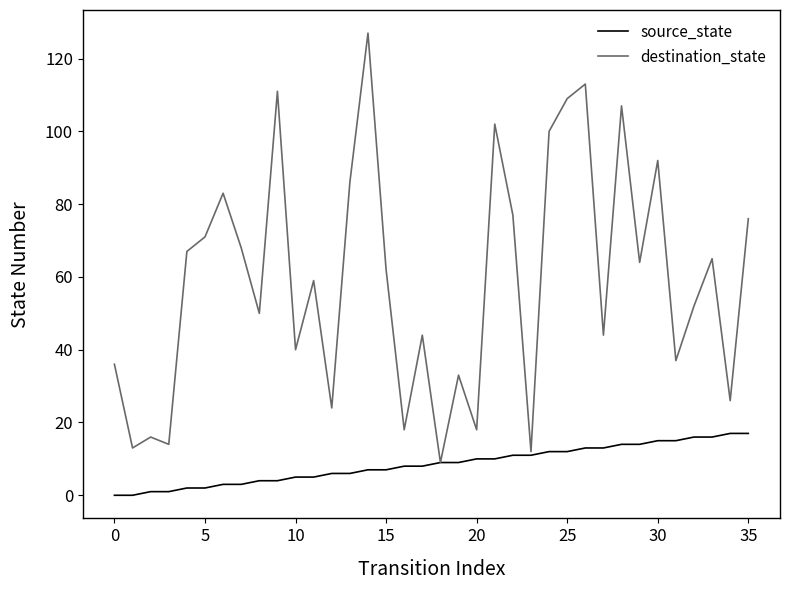

Rank the series by their average value, from highest to lowest.

destination_state, source_state